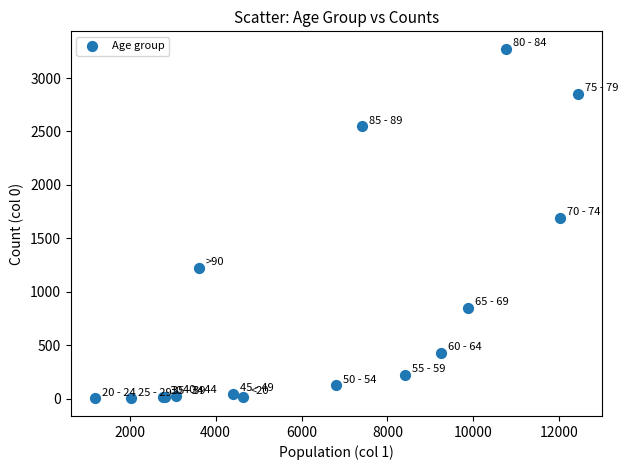

What Y value in the scatter plot is closest to 1638?

1690